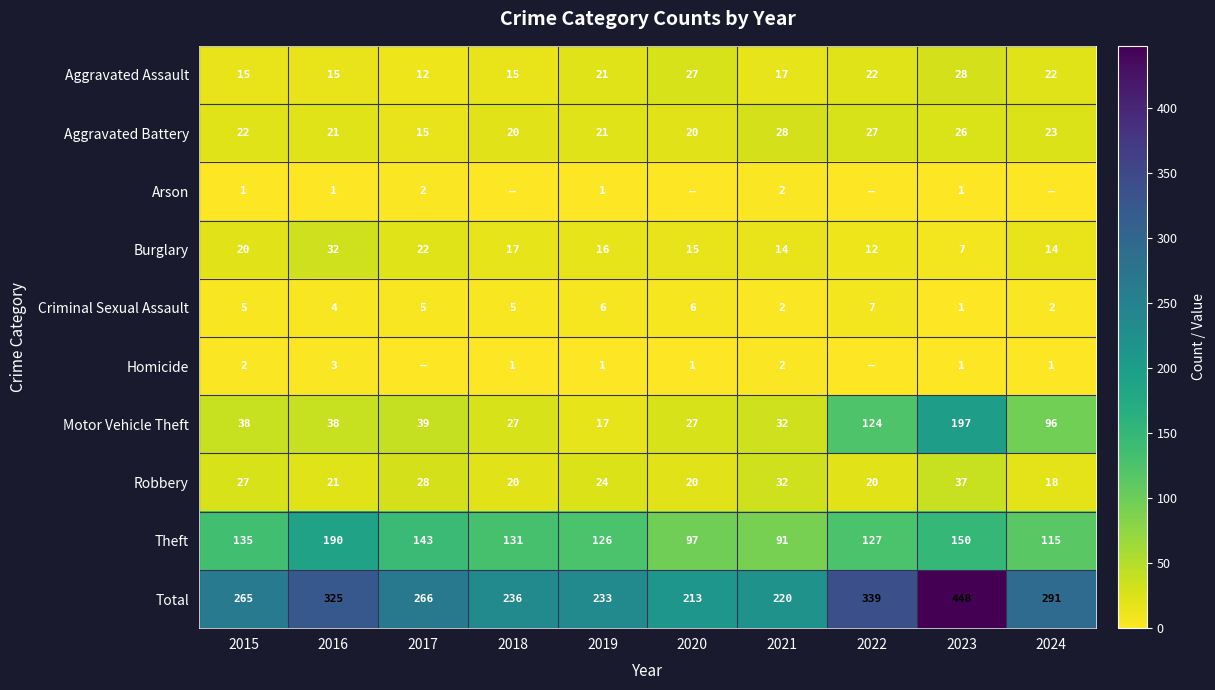

Is the value of Total at 2023 greater than the value of Homicide at 2015?

Yes